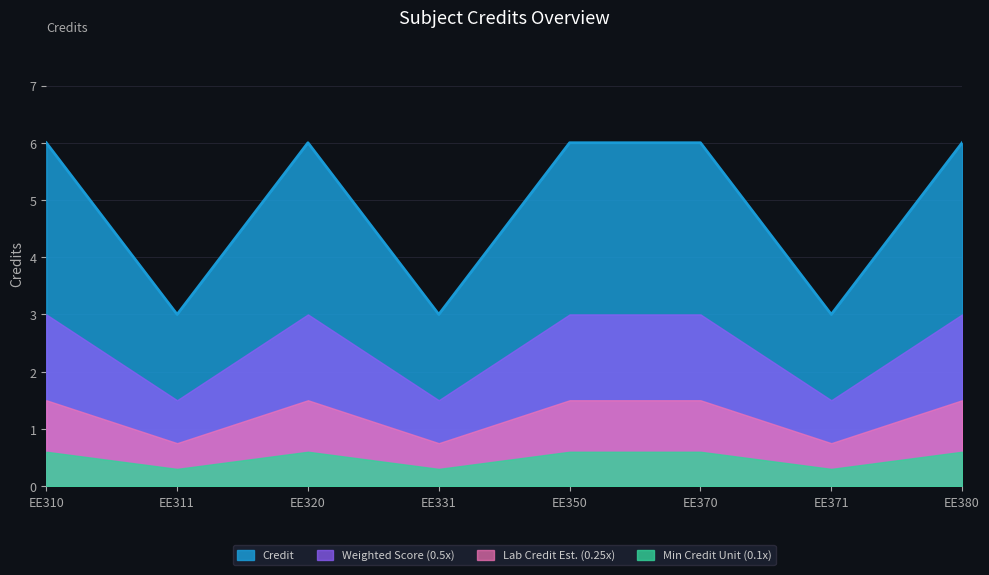

Approximately how many times larger is the value at EE371 compared to EE350?

0.5